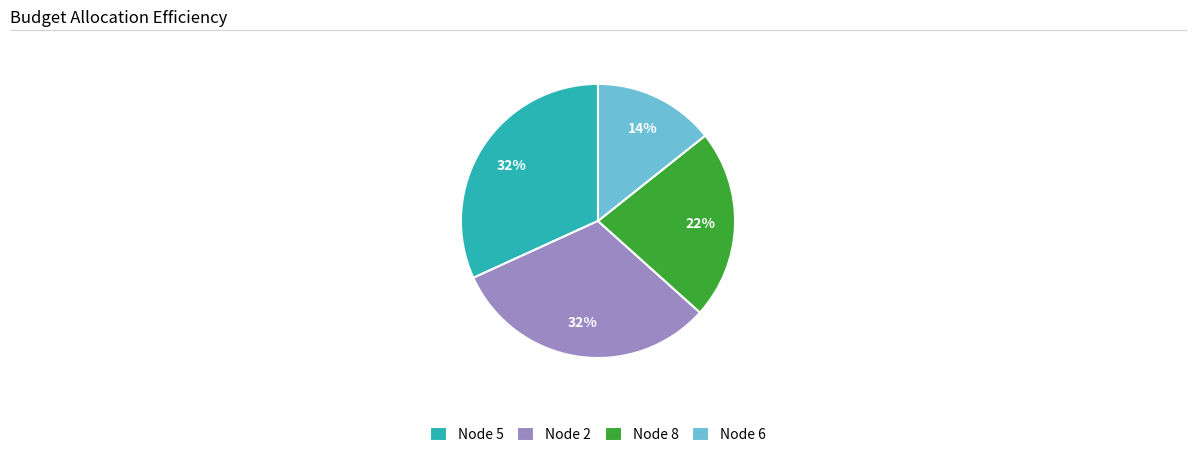

What is the ratio of the value at Node 6 to the value at Node 5?

0.4